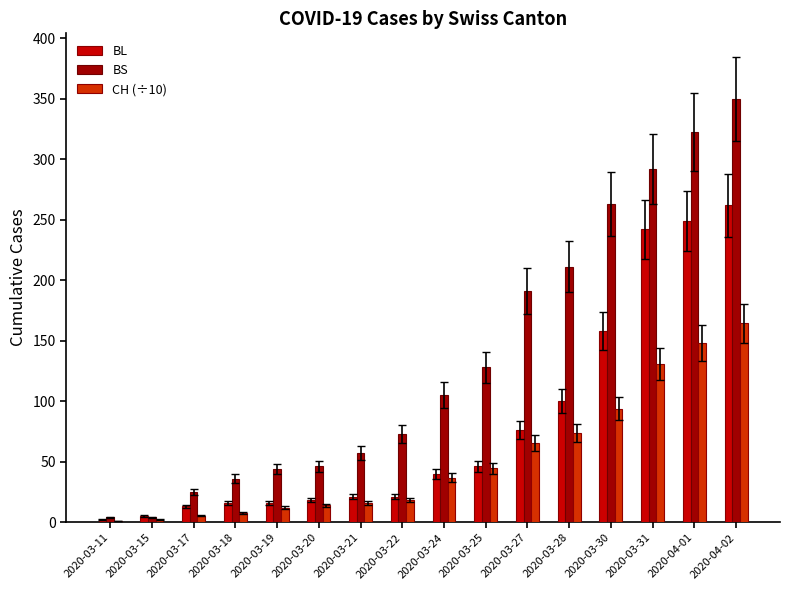

Between 2020-03-15 and 2020-03-28, which series saw the biggest shift?

BS